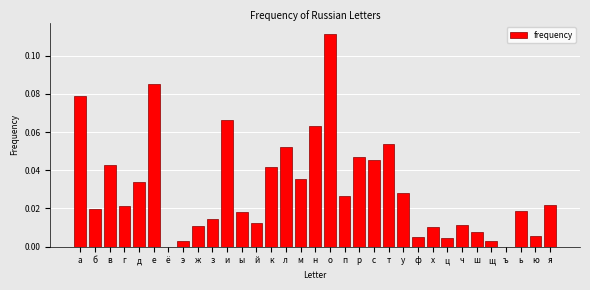

The chart shows a value of 0.1 at м. True or false?

False